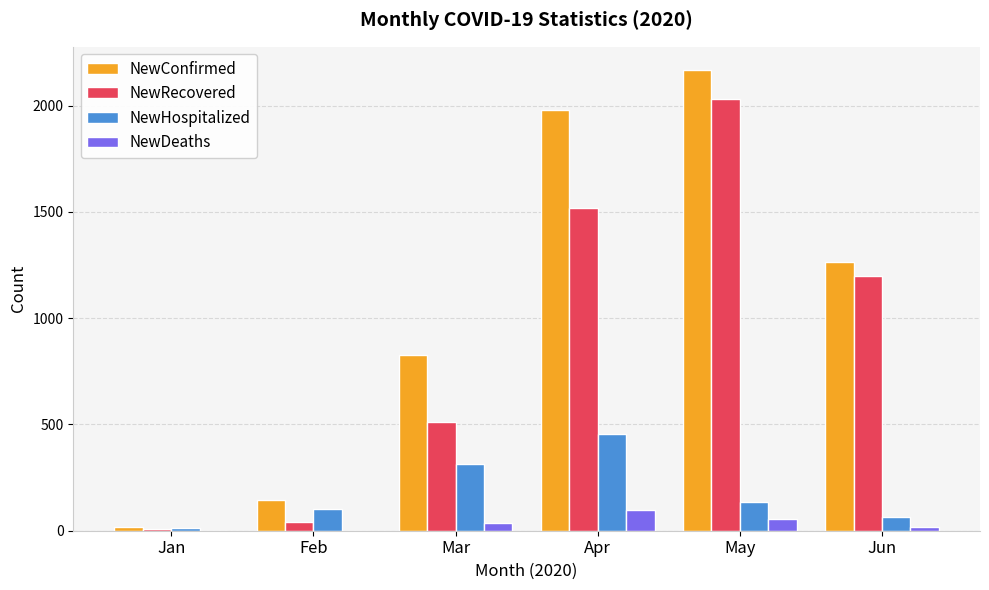

Count the number of categories in the chart.

6